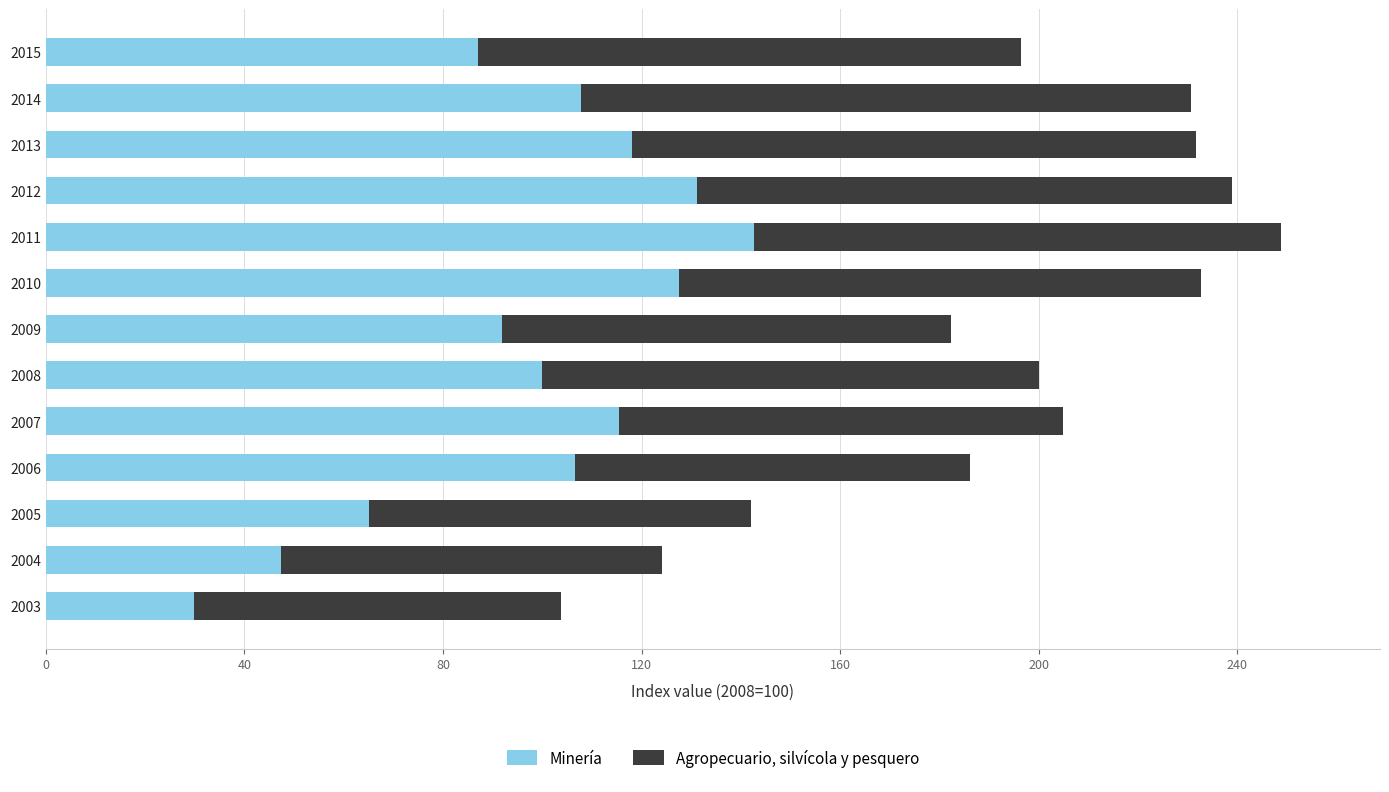

What is the sum of all Minería values?

1270.3